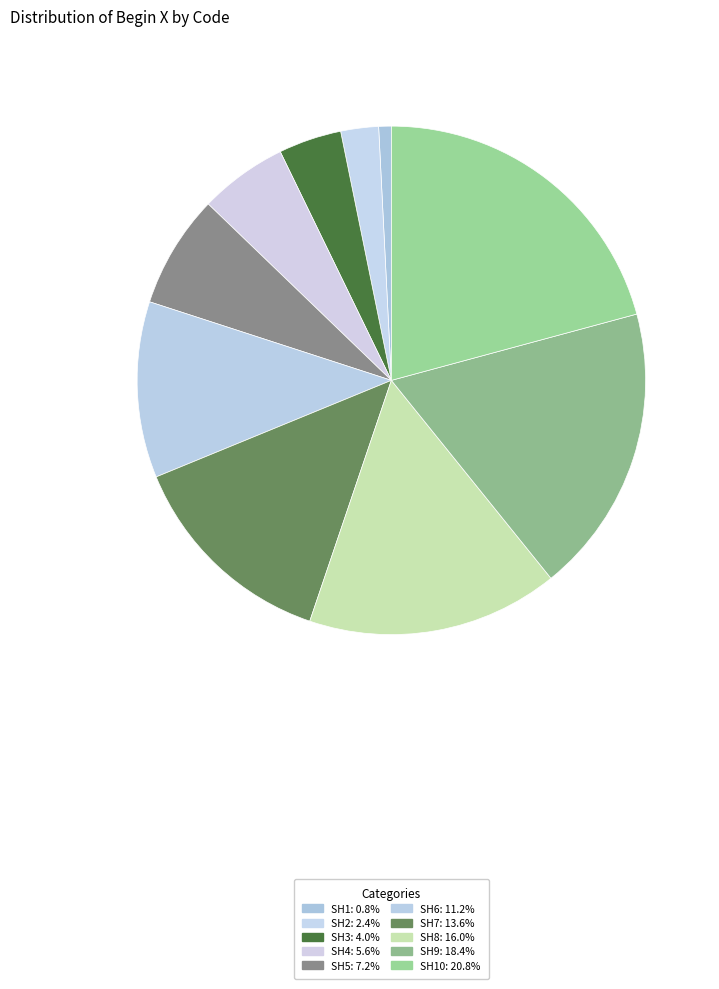

How many slices are in this pie chart?

10